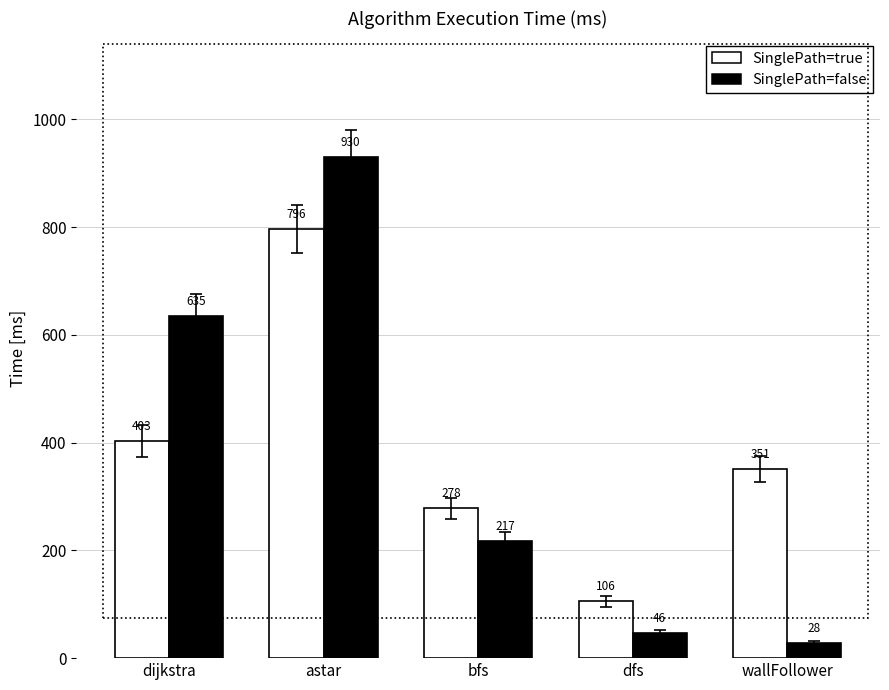

Count the number of categories in the chart.

5